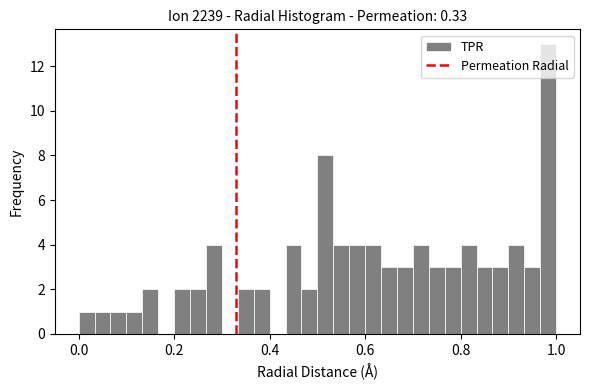

Around what value on the x-axis is the tallest bar? Give the approximate position of its centre, as read against the axis.

0.98